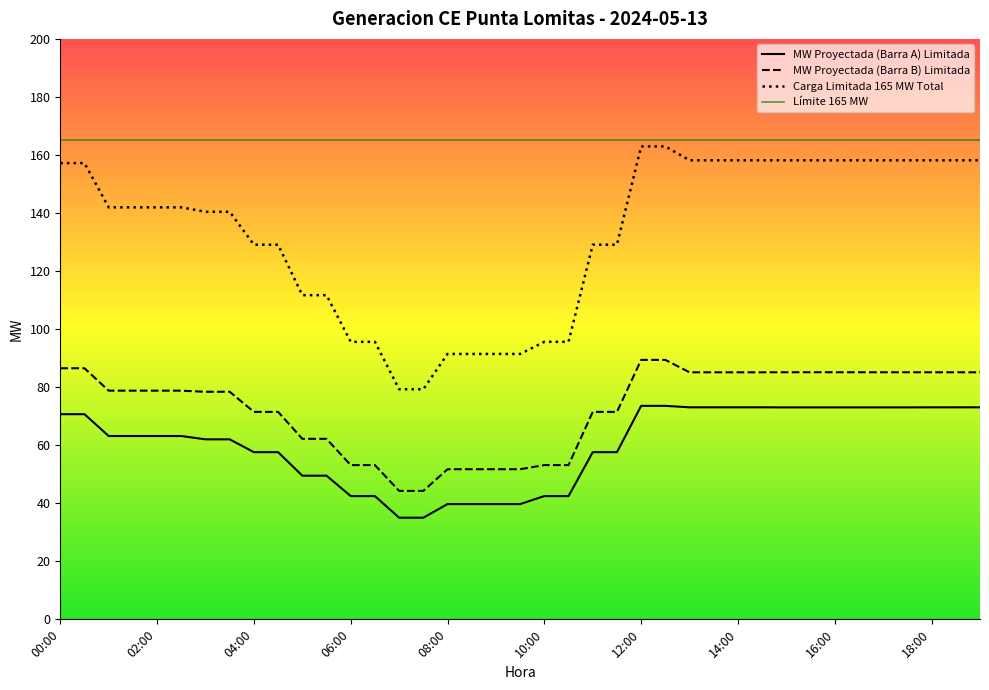

What is the label of the 35th point from the right?

02:00